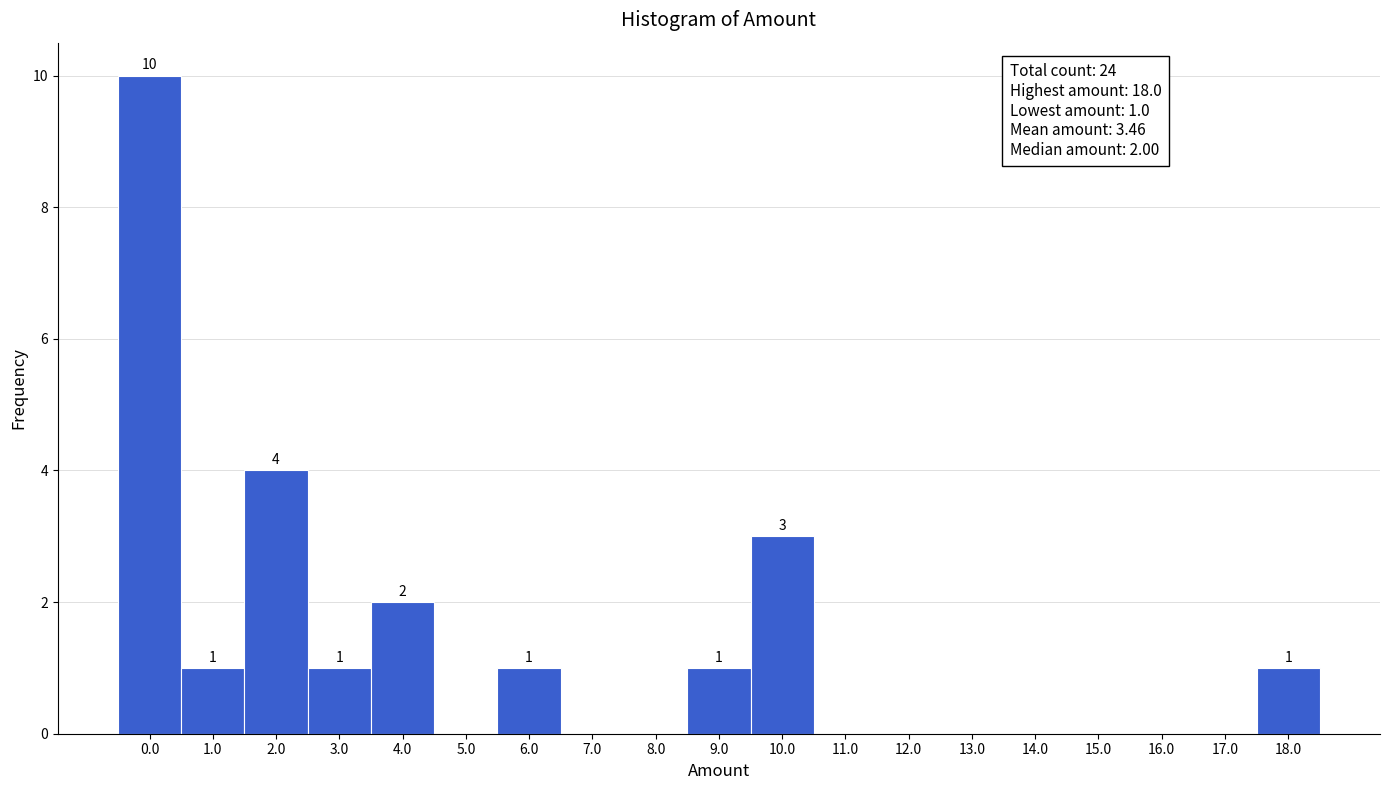

Which range on the x-axis has the tallest bar?

-0.5 to 0.5